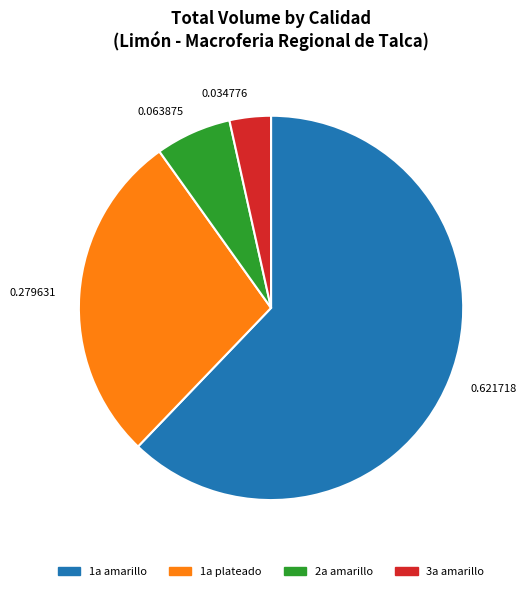

Count the number of slices in the pie.

4